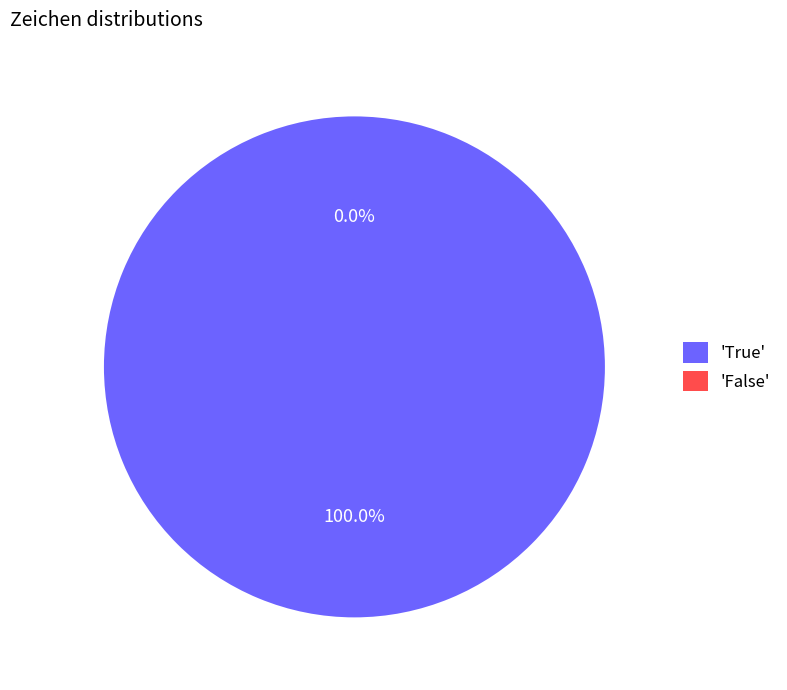

What is the change in value from True to False?

-1